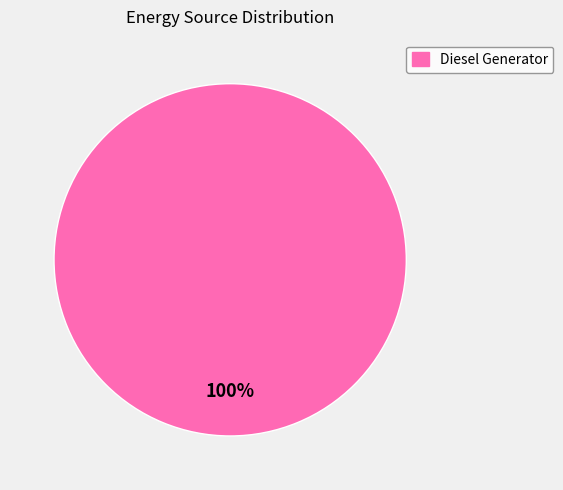

Is there any slice that represents more than half of the pie?

Yes